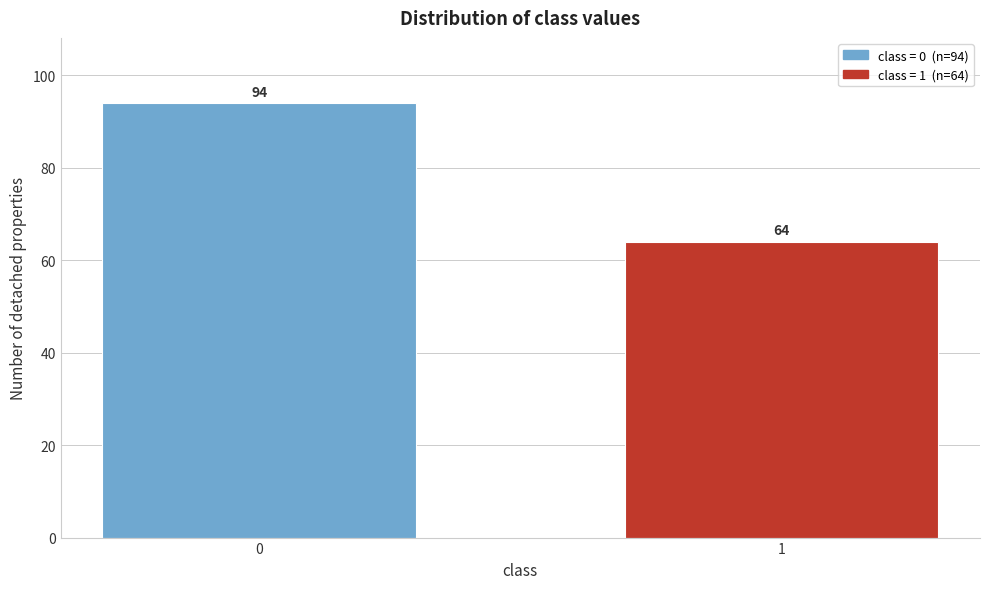

Reading left to right, list all the values displayed in this chart.

0=94	1=64